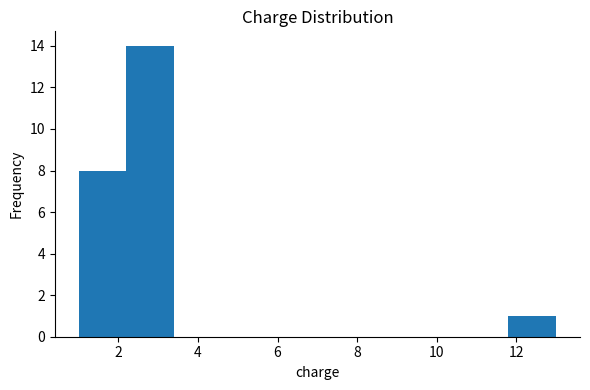

Reading left to right, transcribe this chart: for each bar, give the range it covers on the x-axis and its height. The values are not printed on the chart, so give them approximately, as read against the axis.

1.0 to 2.2: 8
2.2 to 3.4: 14
3.4 to 4.6: 0
4.6 to 5.8: 0
5.8 to 7.0: 0
7.0 to 8.2: 0
8.2 to 9.4: 0
9.4 to 10.6: 0
10.6 to 11.8: 0
11.8 to 13.0: 1